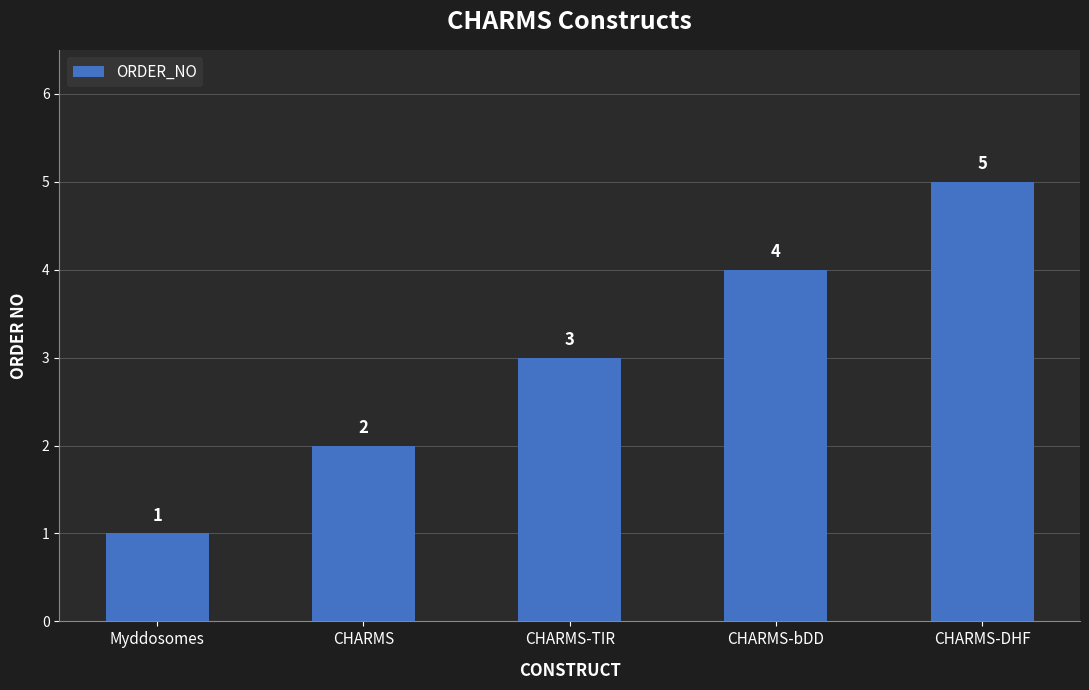

Where is the data nearest to the value 3?

CHARMS-TIR